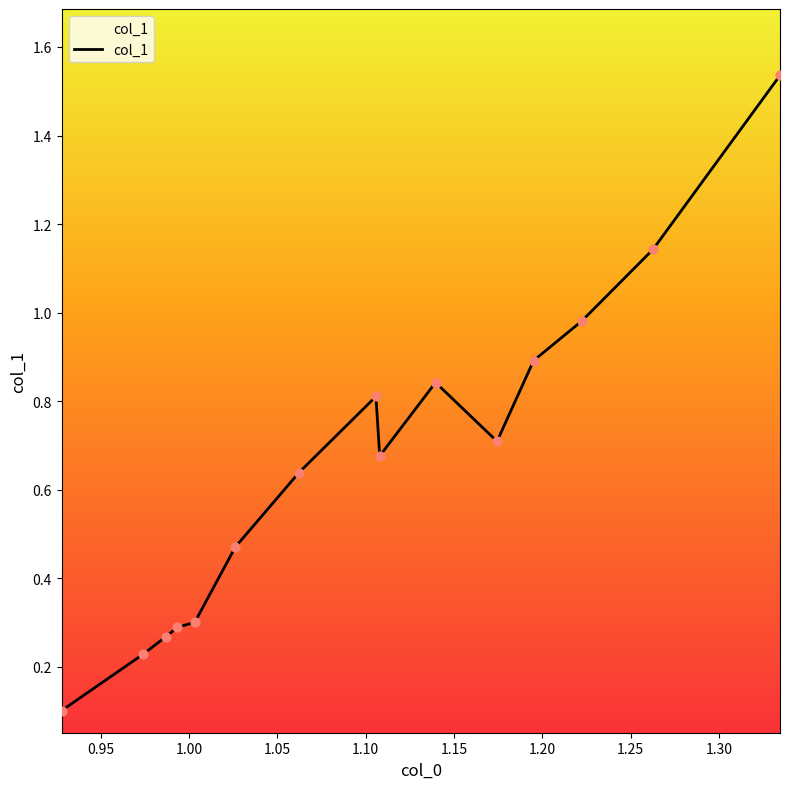

What is the difference between the maximum and minimum values?

1.4